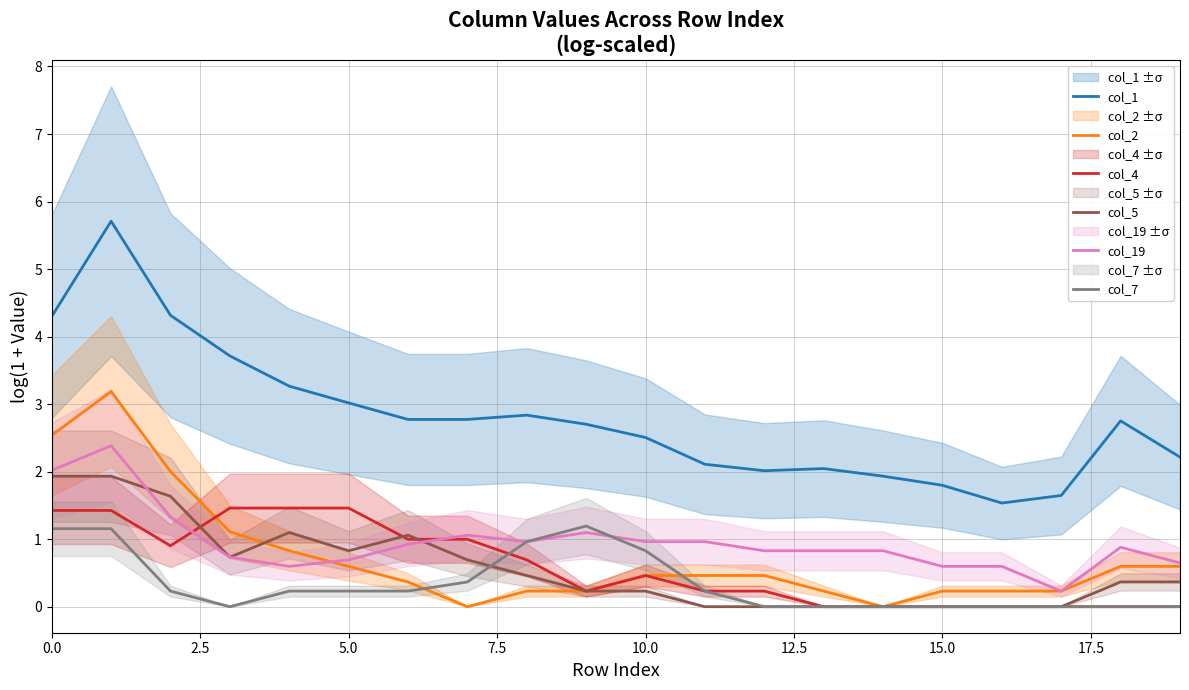

Which series has the largest total across all categories?

col_1